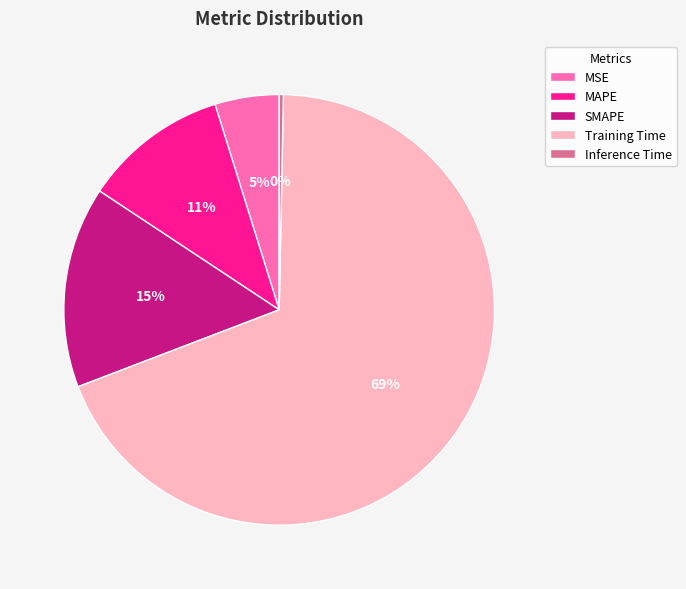

Do Inference Time and MAPE together represent more than half of the pie?

No